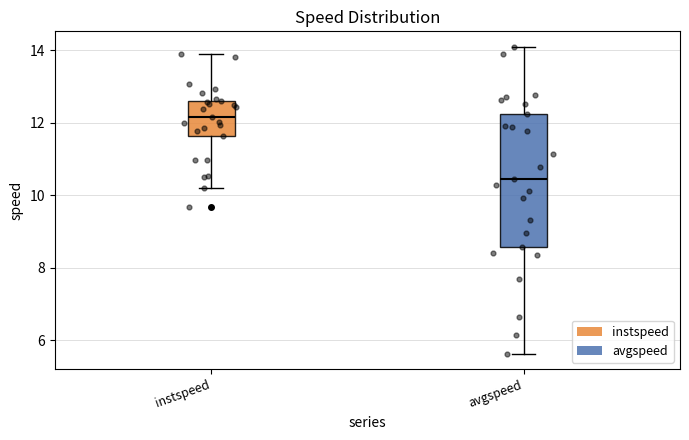

Reading left to right, transcribe this box plot: for each box, give where its median line is, the range the box spans, and where its two whiskers end, as read against the y-axis. The values are not printed on the chart, so give them approximately, as read against the axis.

instspeed: median 12.2, box 11.6 to 12.6, whiskers 10.2 to 13.8
avgspeed: median 10.4, box 8.6 to 12.2, whiskers 5.6 to 14.0